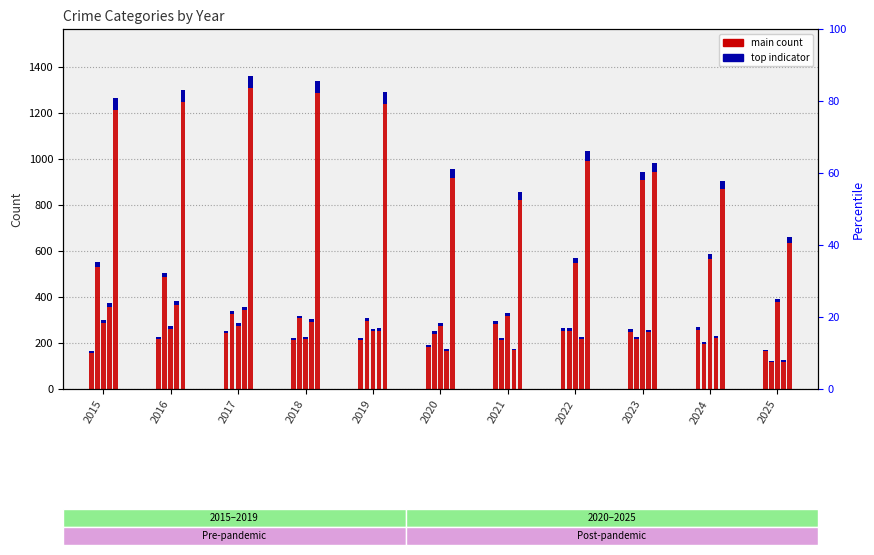

Reading left to right, what are all the values shown in this chart?

Aggravated Assault: 2015=164	2016=225	2017=251	2018=220	2019=220	2020=192	2021=295	2022=264	2023=259	2024=267	2025=171
Burglary: 2015=552	2016=505	2017=339	2018=319	2019=308	2020=250	2021=220	2022=263	2023=225	2024=205	2025=123
Motor Vehicle Theft: 2015=299	2016=272	2017=285	2018=225	2019=262	2020=287	2021=332	2022=569	2023=943	2024=588	2025=392
Robbery: 2015=372	2016=381	2017=356	2018=302	2019=263	2020=174	2021=175	2022=227	2023=257	2024=230	2025=124
Theft: 2015=1263	2016=1297	2017=1359	2018=1337	2019=1288	2020=954	2021=856	2022=1032	2023=980	2024=903	2025=659